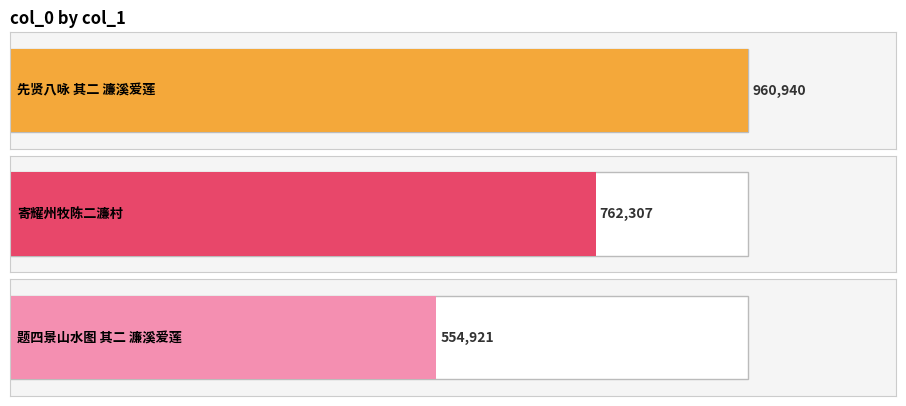

Rank the categories by value from highest to lowest.

先贤八咏 其二 濂溪爱莲, 寄耀州牧陈二濂村, 题四景山水图 其二 濂溪爱莲